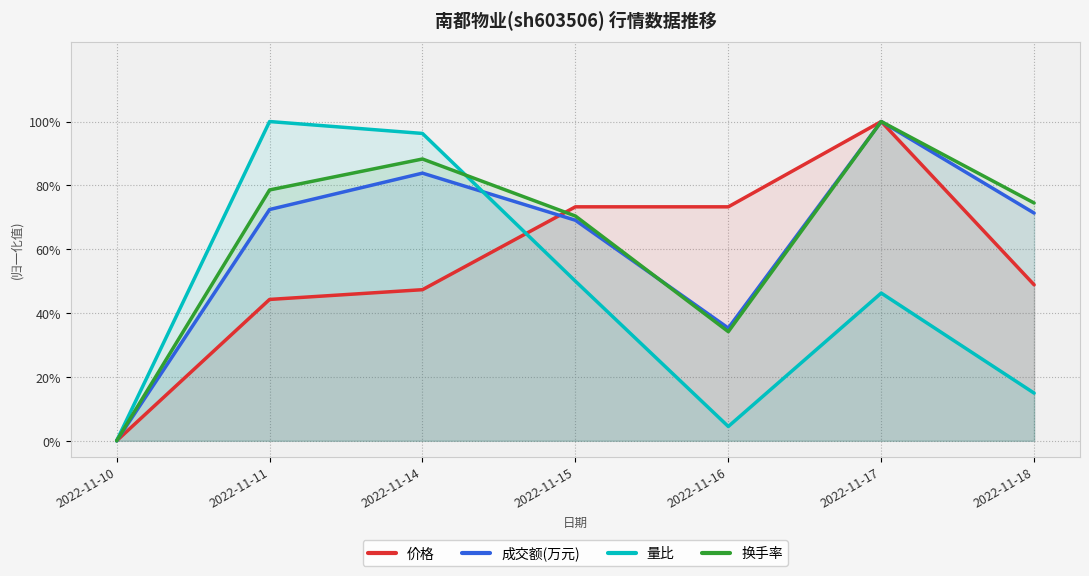

The 成交额(万元) series shows 1.0 at 2022-11-15. True or false?

False